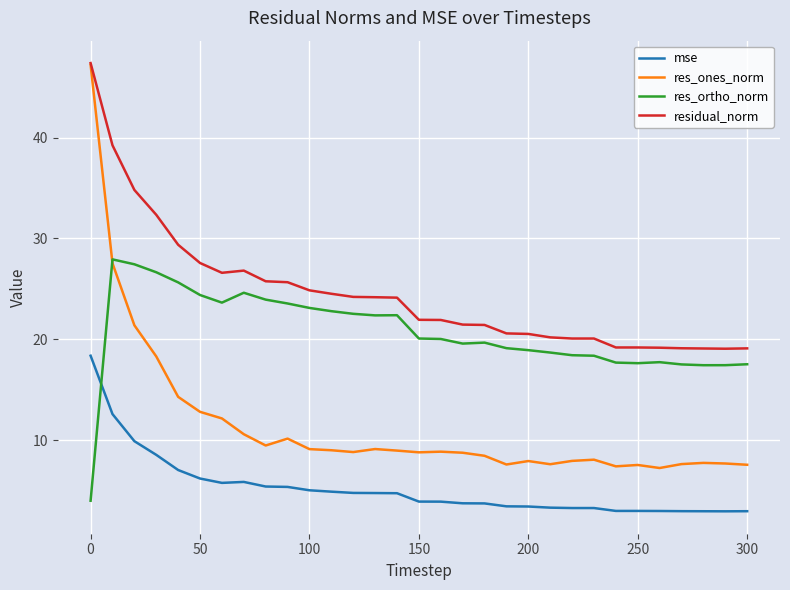

Which series has the largest total across all categories?

residual_norm